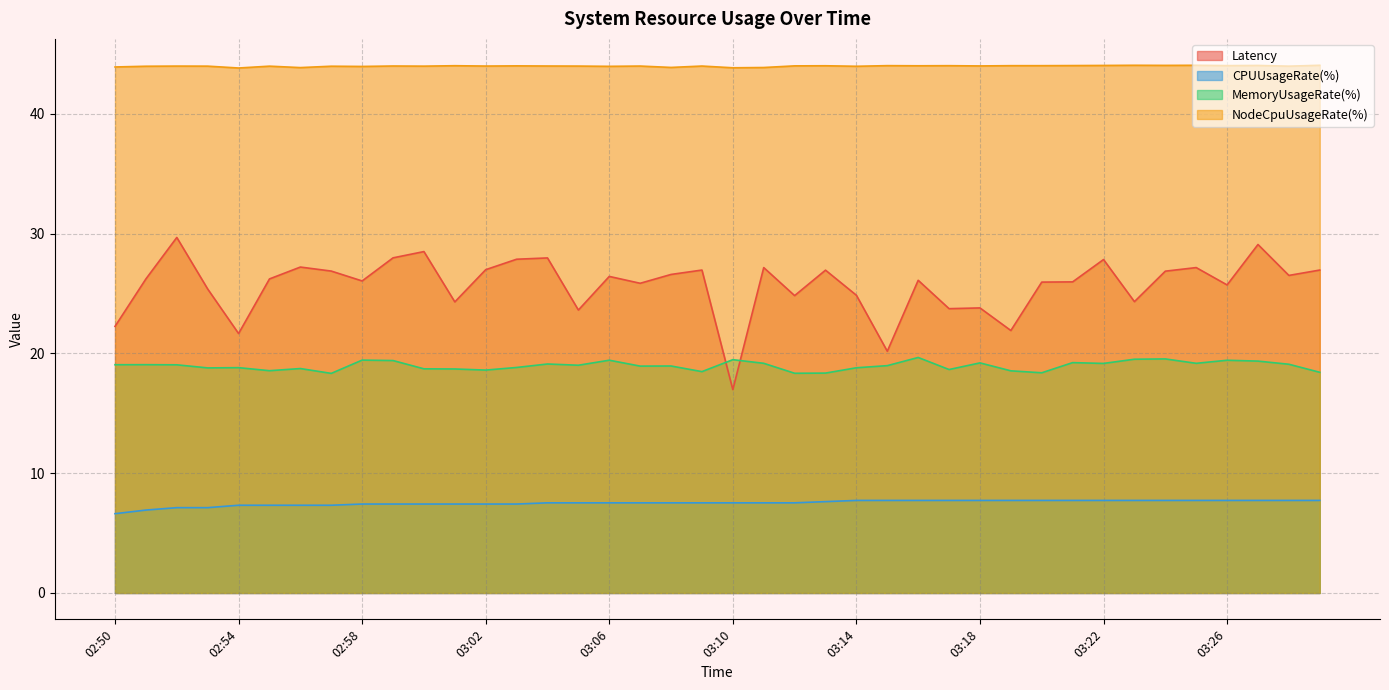

Reading left to right, extract all data points from this chart.

Latency: 22.3	26.2	29.7	25.4	21.7	26.2	27.2	26.9	26.1	28.0	28.5	24.3	27.0	27.9	28.0	23.6	26.4	25.9	26.6	27.0	17.0	27.2	24.8	27.0	24.9	20.2	26.1	23.7	23.8	21.9	26.0	26.0	27.8	24.3	26.9	27.2	25.7	29.1	26.5	27.0
CPUUsageRate(%): 6.6	6.9	7.1	7.1	7.3	7.3	7.3	7.3	7.4	7.4	7.4	7.4	7.4	7.4	7.5	7.5	7.5	7.5	7.5	7.5	7.5	7.5	7.5	7.6	7.7	7.7	7.7	7.7	7.7	7.7	7.7	7.7	7.7	7.7	7.7	7.7	7.7	7.7	7.7	7.7
MemoryUsageRate(%): 19.1	19.1	19.1	18.8	18.8	18.6	18.7	18.3	19.4	19.4	18.7	18.7	18.6	18.8	19.1	19.0	19.4	18.9	19.0	18.5	19.5	19.2	18.3	18.4	18.8	19.0	19.7	18.7	19.2	18.5	18.4	19.2	19.2	19.5	19.5	19.2	19.4	19.4	19.1	18.4
NodeCpuUsageRate(%): 43.9	44.0	44.0	44.0	43.8	44.0	43.9	44.0	44.0	44.0	44.0	44.0	44.0	44.0	44.0	44.0	44.0	44.0	43.9	44.0	43.9	43.9	44.0	44.0	44.0	44.0	44.0	44.0	44.0	44.0	44.0	44.0	44.0	44.1	44.1	44.1	44.0	44.0	44.0	44.1